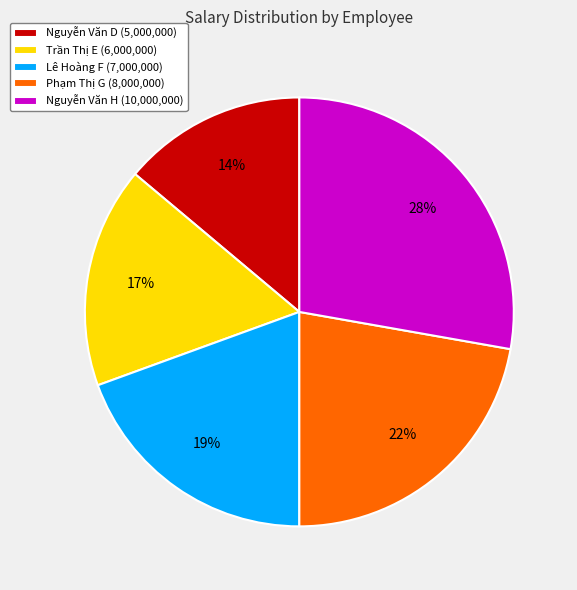

Which slice is the largest?

Nguyễn Văn H